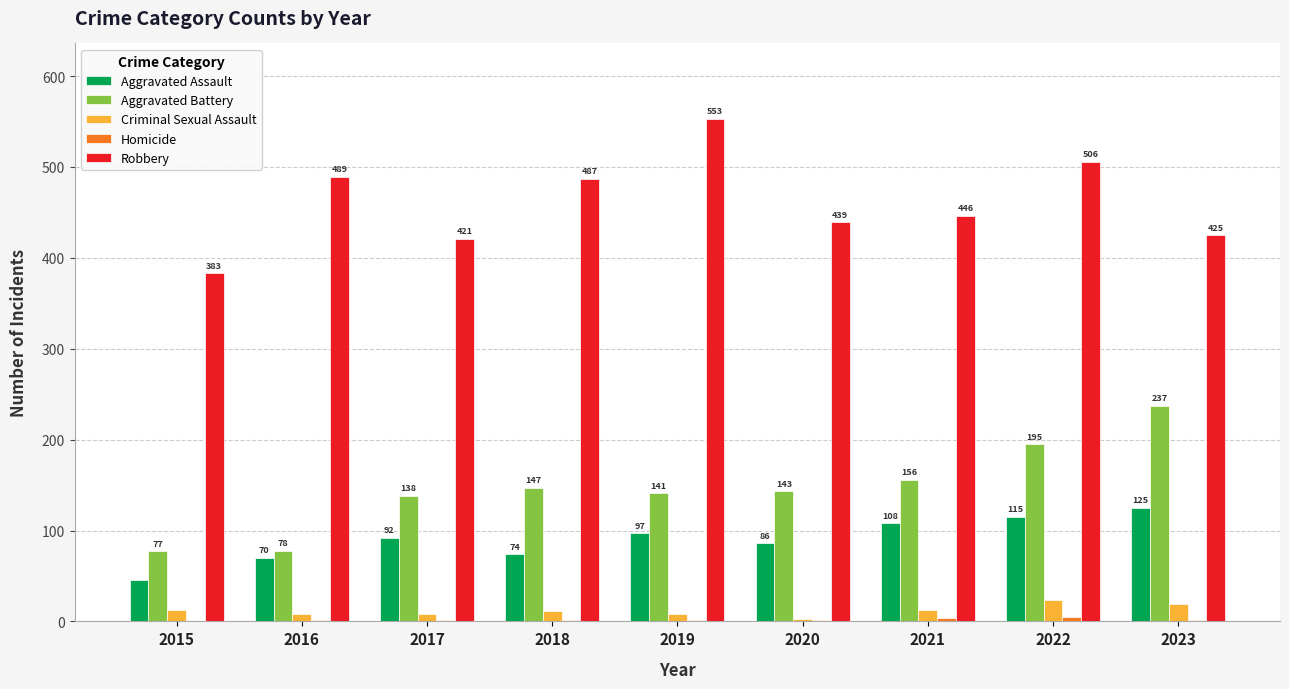

Read the Robbery value at 2021.

446